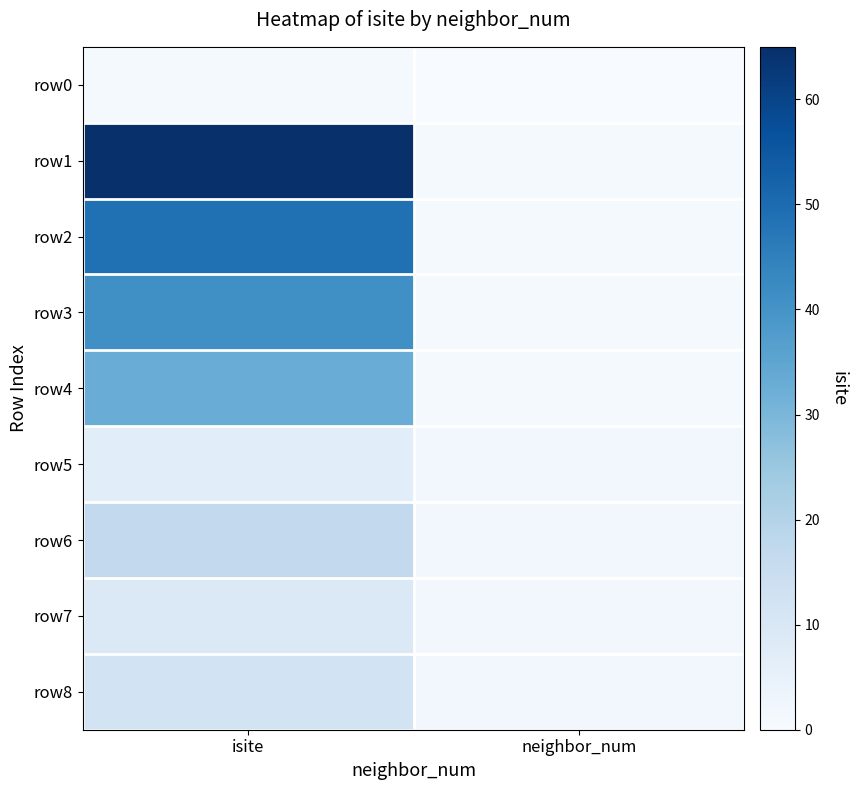

What is the total value across all series at isite?

234